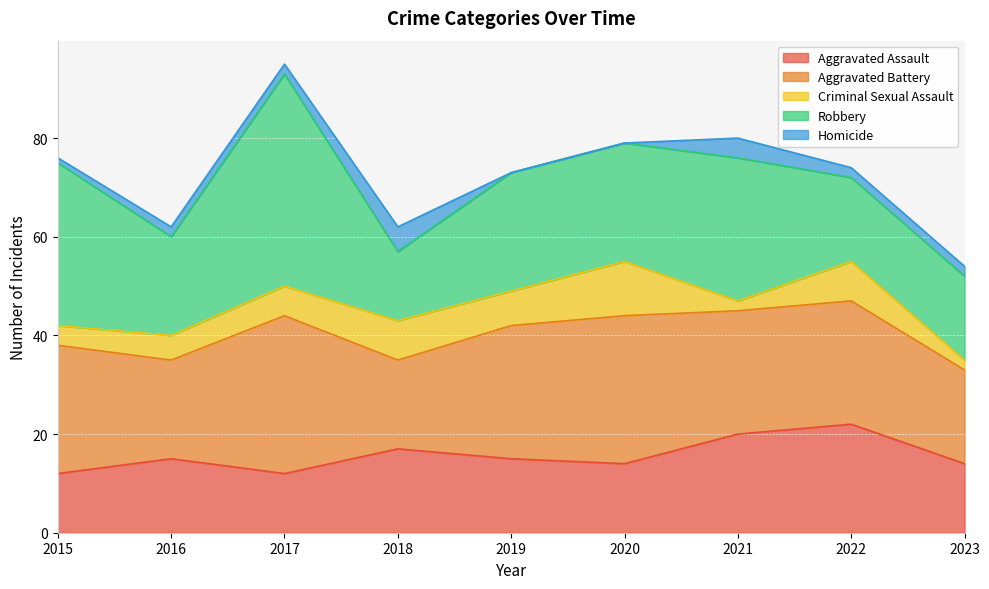

In Robbery, how many points are lower than both neighbors (excluding endpoints)?

2